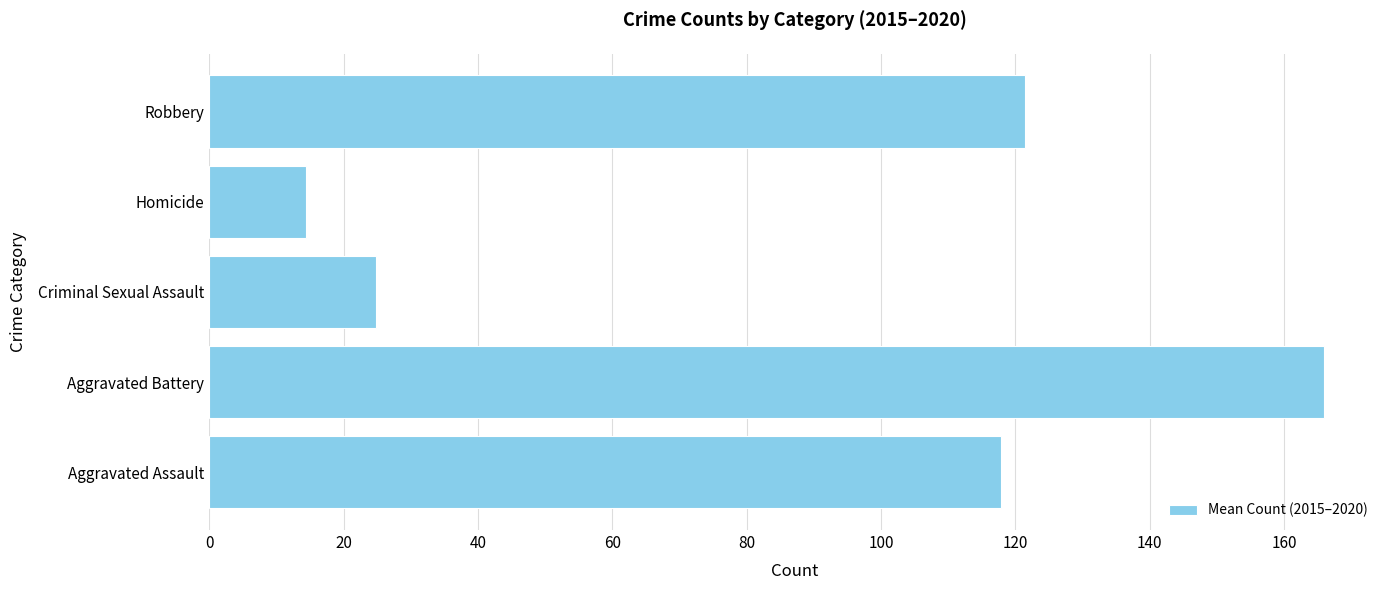

The value at Aggravated Battery is 251.1. True or false?

False